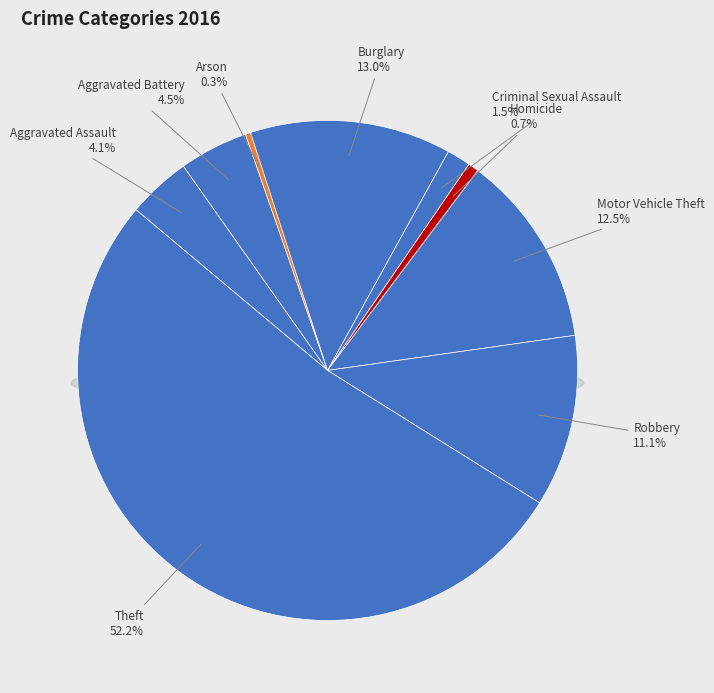

How many slices are in this pie chart?

9